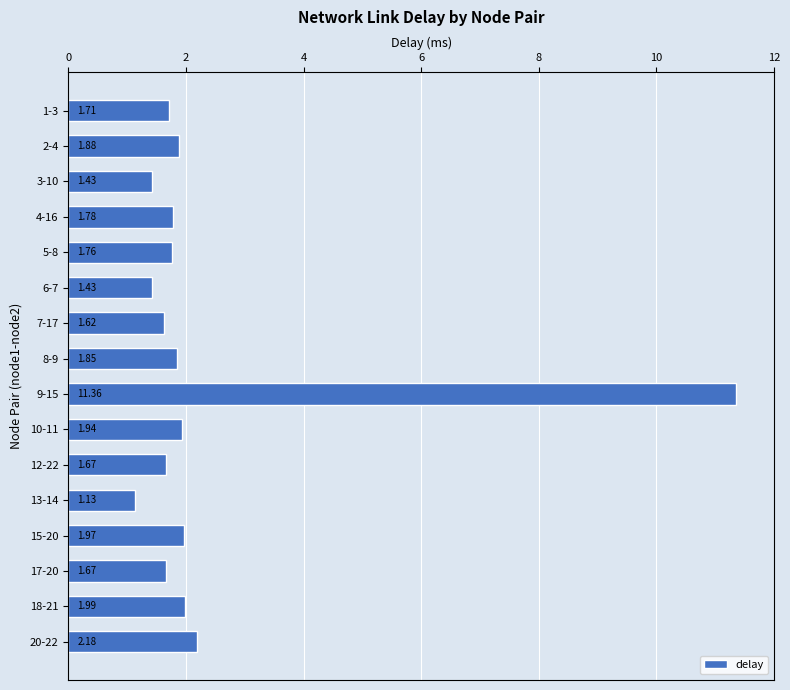

What is the maximum value shown in the chart?

11.4